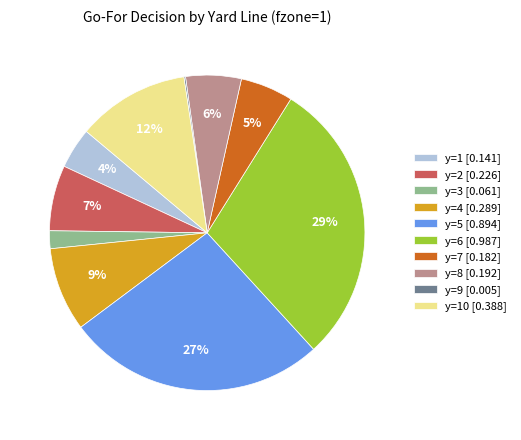

Is there any slice that represents more than half of the pie?

No